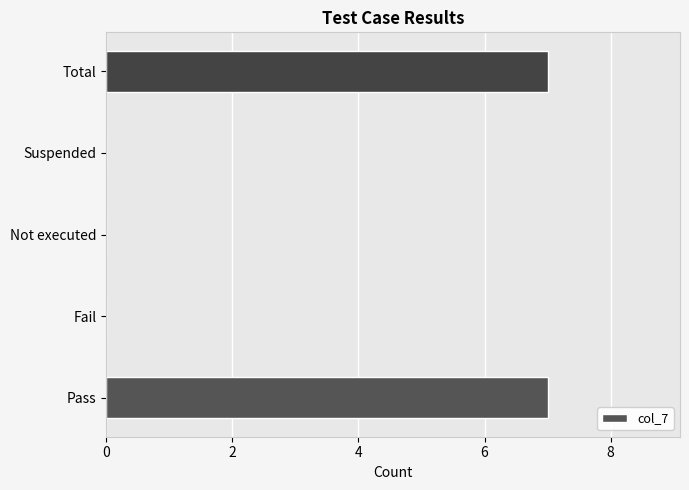

Count the number of categories in the chart.

5